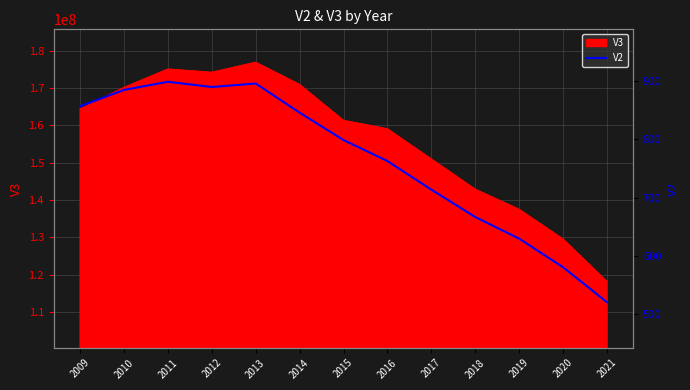

The value of V3 at 2020 is 179717560. True or false?

False